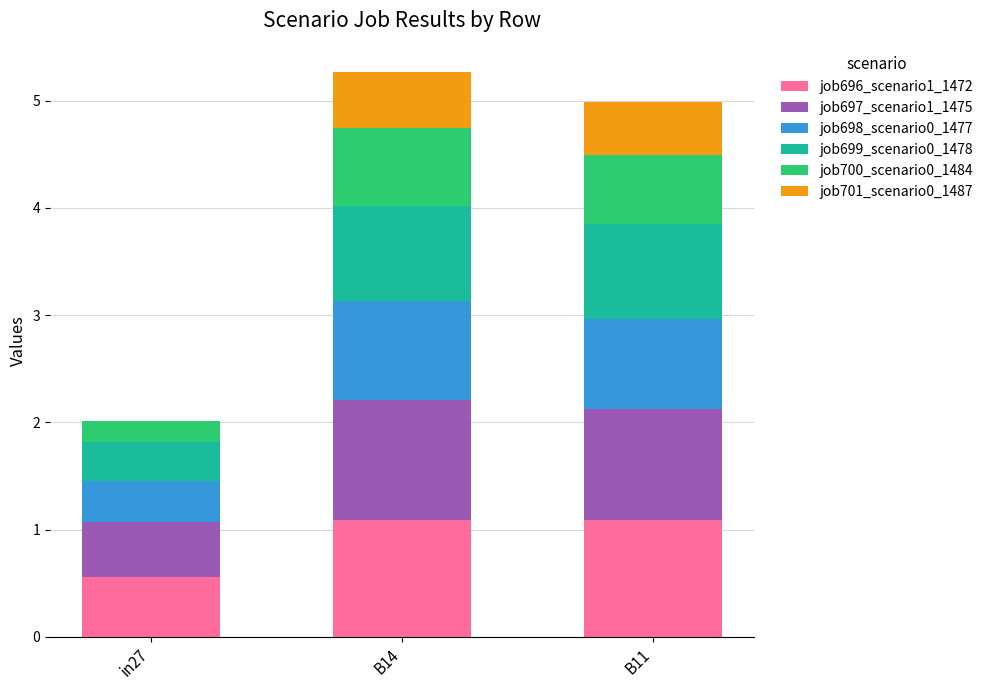

Reading left to right, transcribe the values for job696_scenario1_1472.

in27=0.6	B14=1.1	B11=1.1